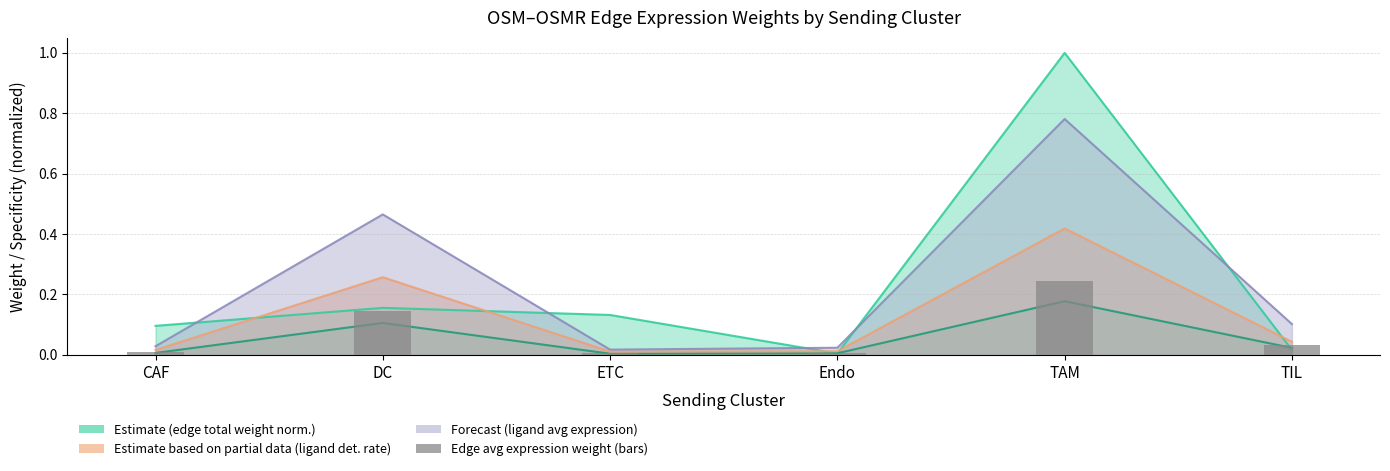

Rank the categories by value from lowest to highest.

ETC, Endo, CAF, TIL, DC, TAM